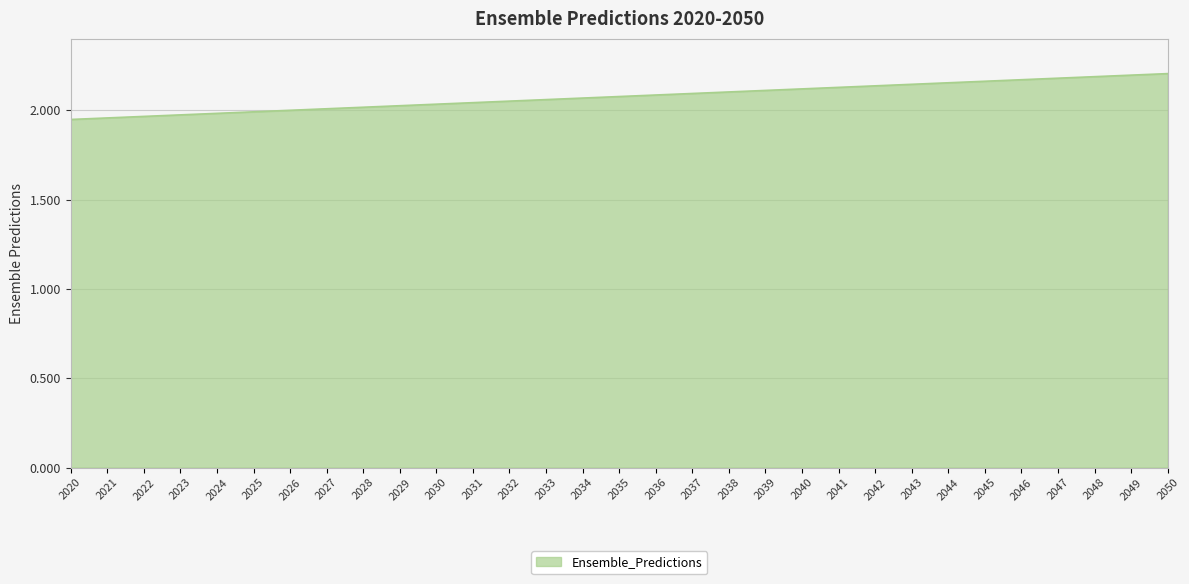

The value at 2033 is 2.1. True or false?

True